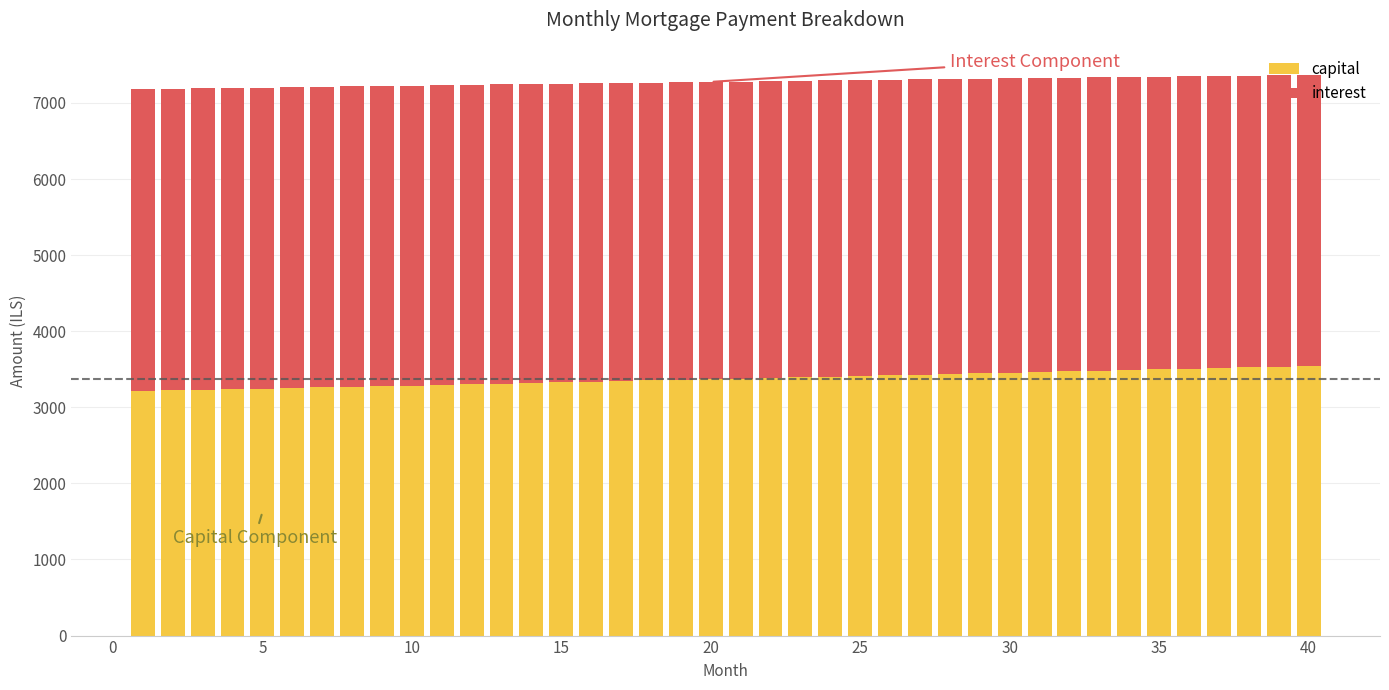

What is the maximum value for capital?

3541.8